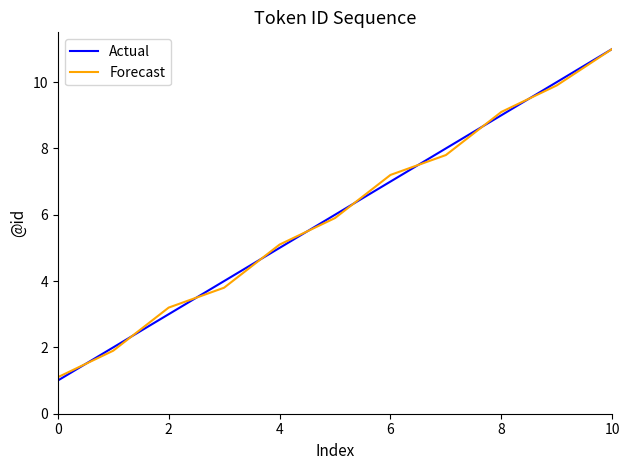

Which series has the widest spread of values?

Actual